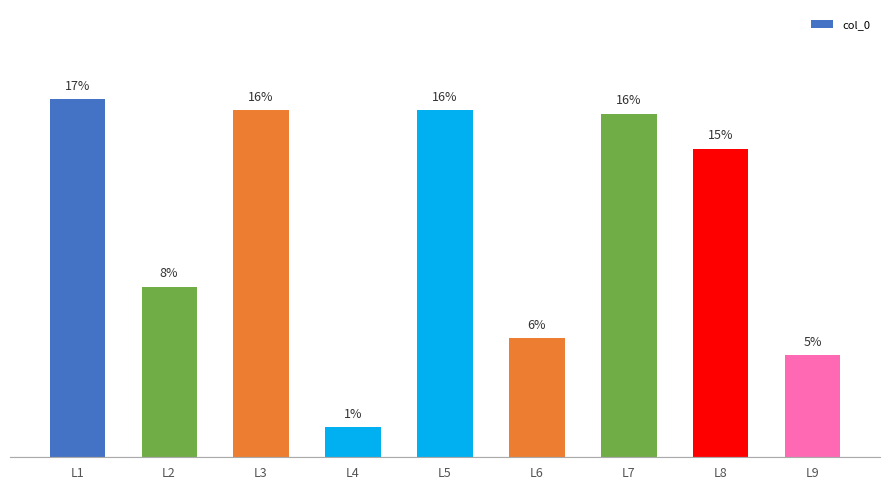

What is the sum of the values at L7 and L8?

30.7